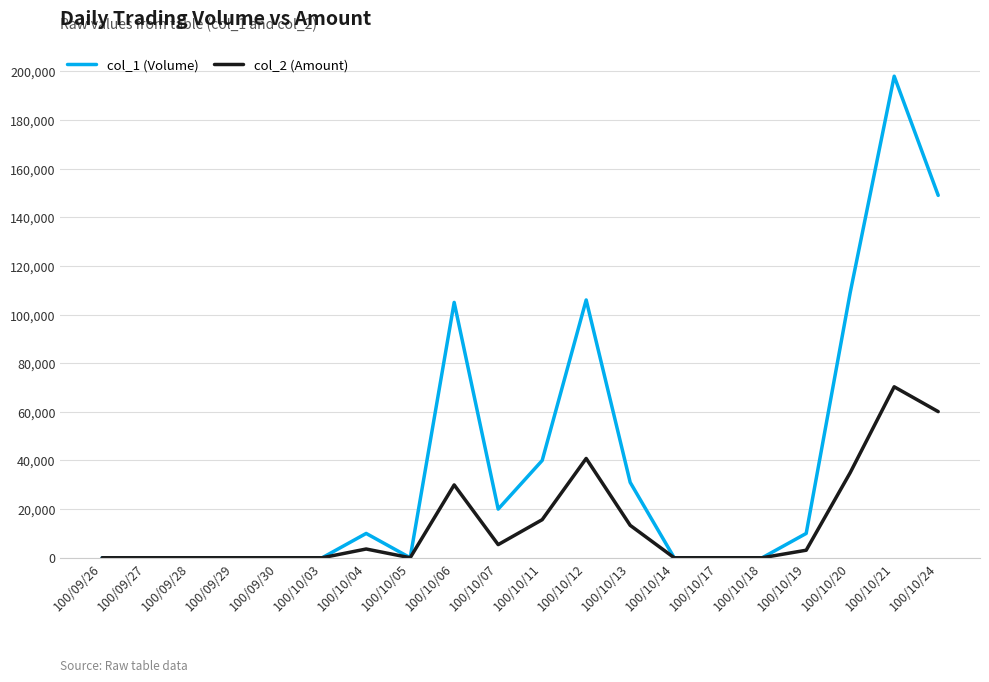

Is it true that col_1 (Volume) equals 40000 at 100/10/11?

True